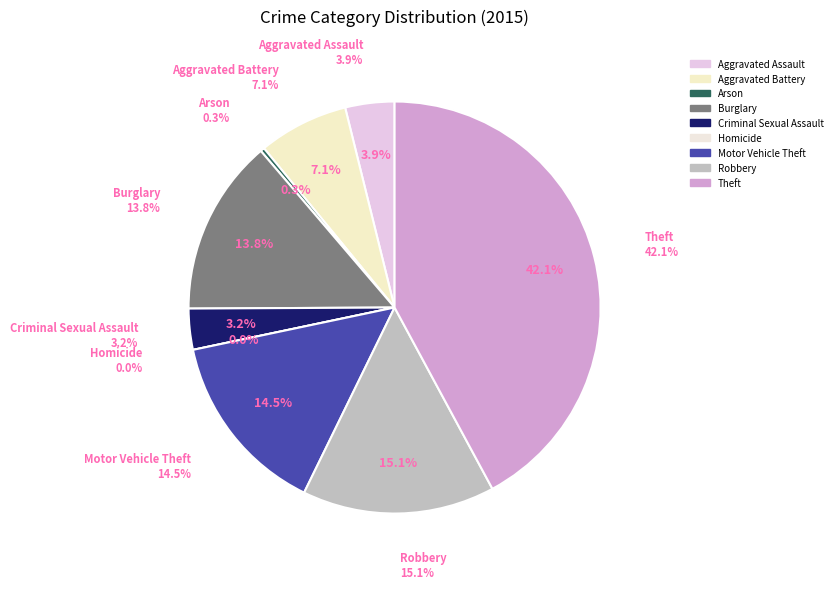

Approximately how many times larger is the value at Robbery compared to Criminal Sexual Assault?

4.7